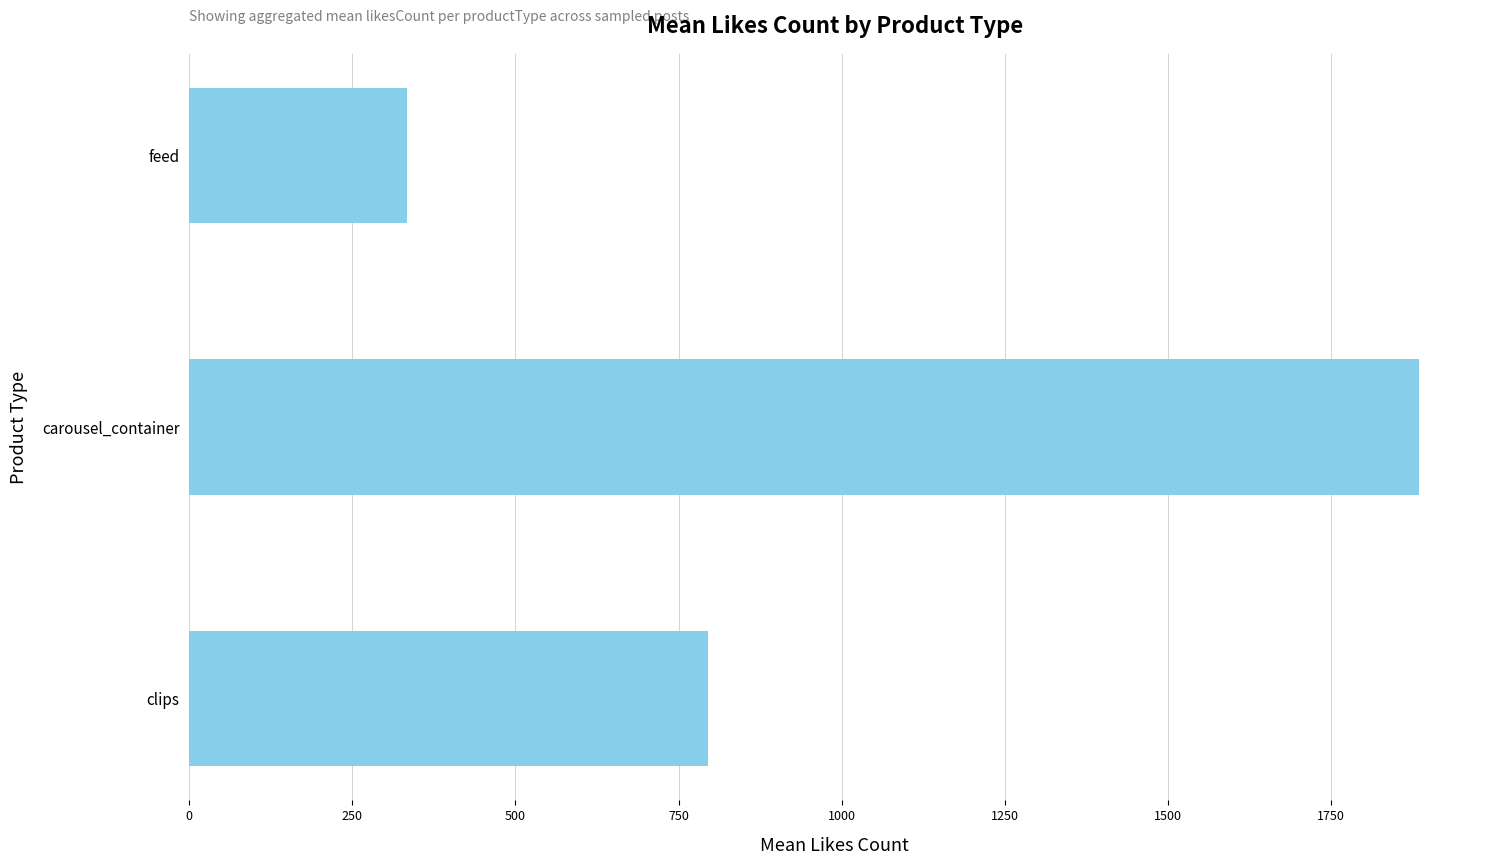

What is the sum of the values at clips and feed?

1128.1